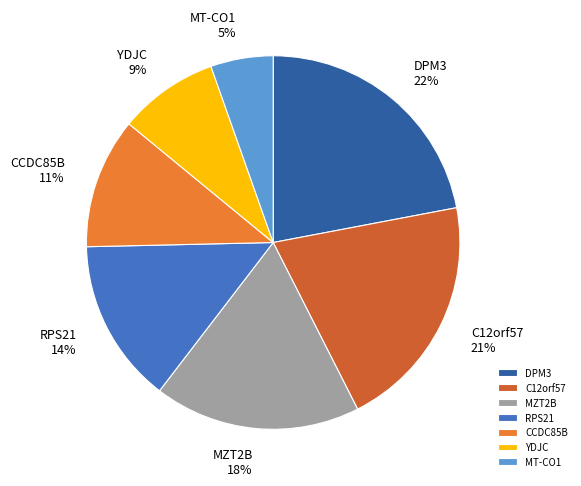

Rank the categories by value from highest to lowest.

DPM3, C12orf57, MZT2B, RPS21, CCDC85B, YDJC, MT-CO1